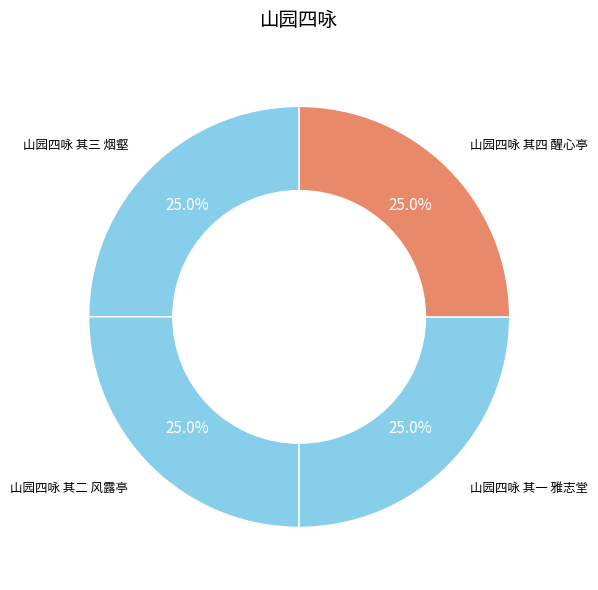

What percentage do 山园四咏 其一 雅志堂 and 山园四咏 其三 烟壑 together represent?

50.0%